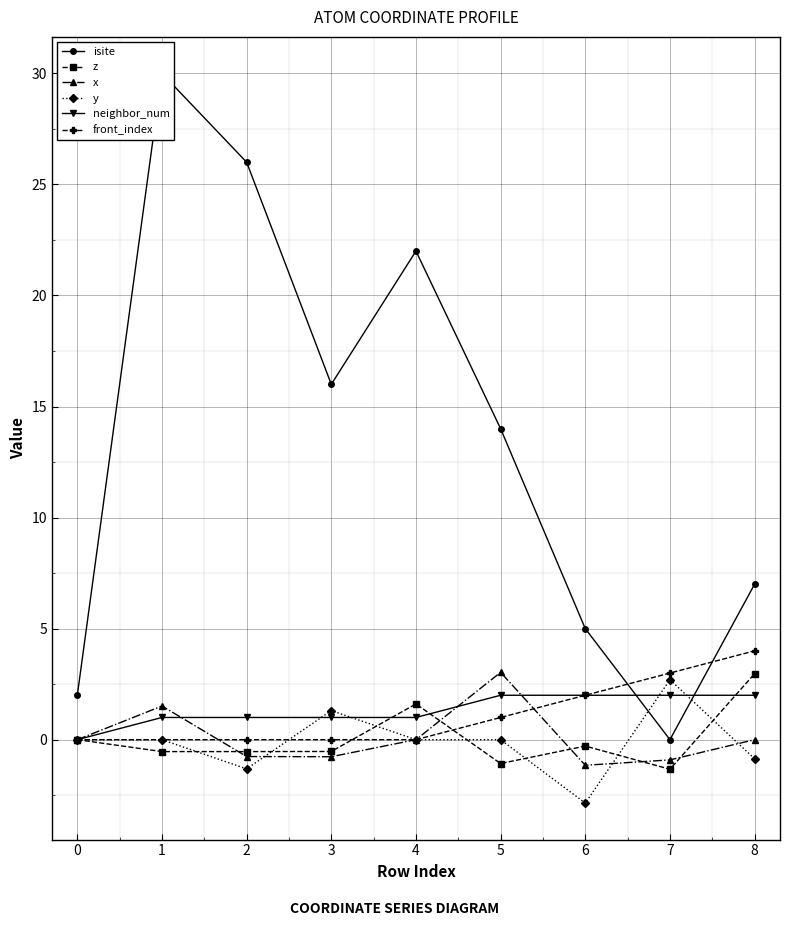

At how many categories does at least one series exceed 26?

1